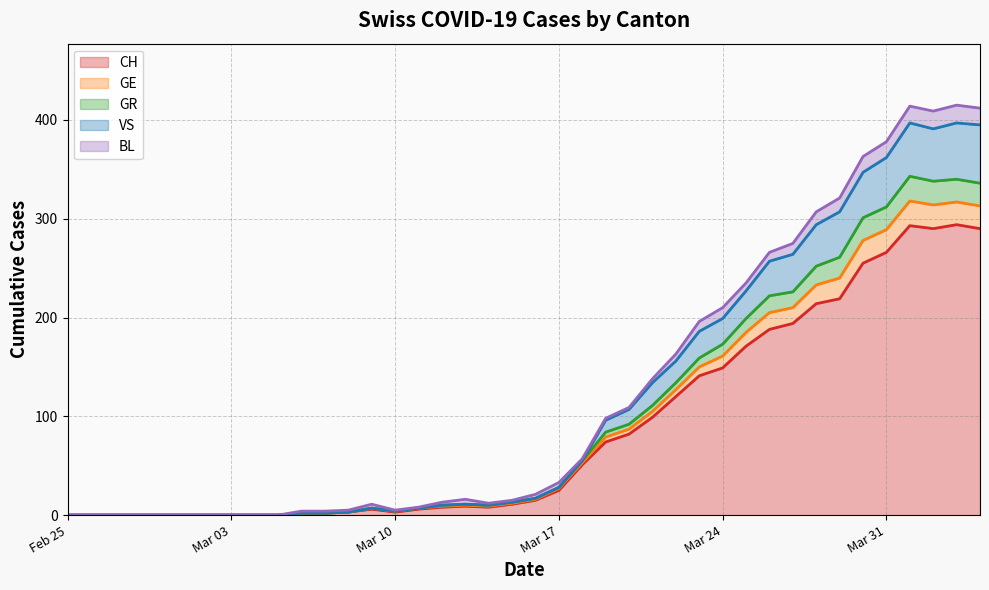

What is the maximum value for CH?

294